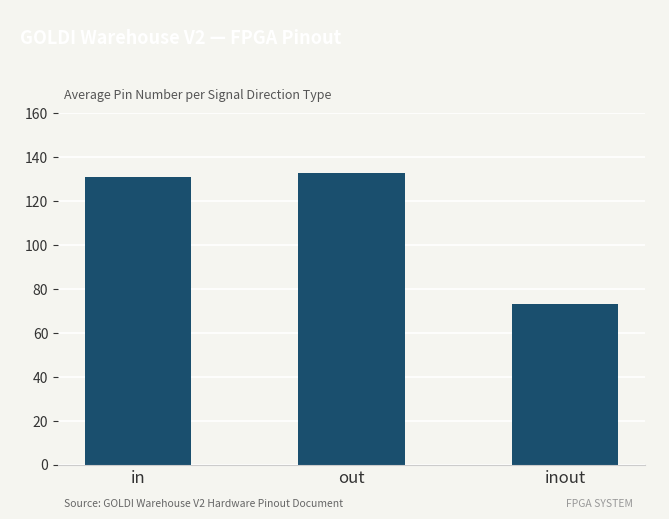

Reading right to left, list all the values displayed in this chart.

inout=73	out=133	in=131